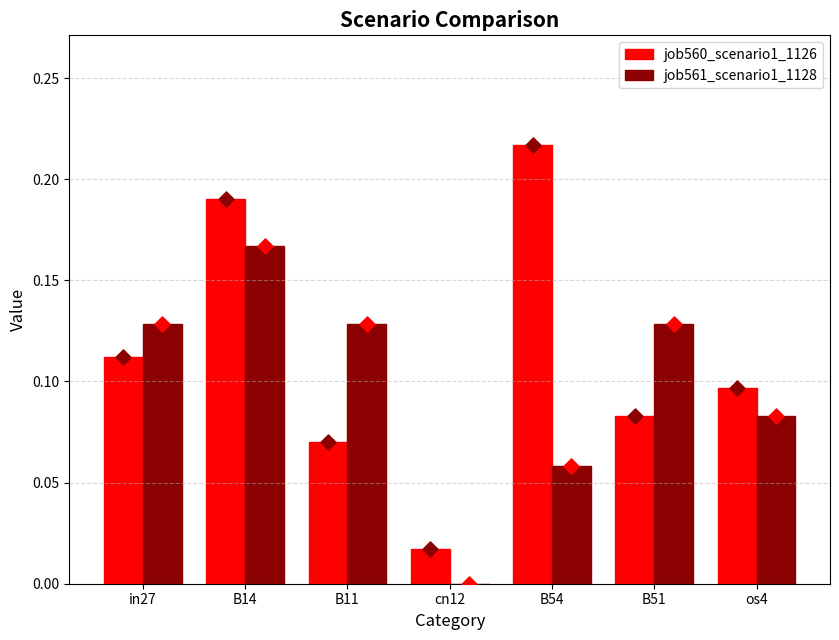

At how many categories does at least one series exceed 0?

7